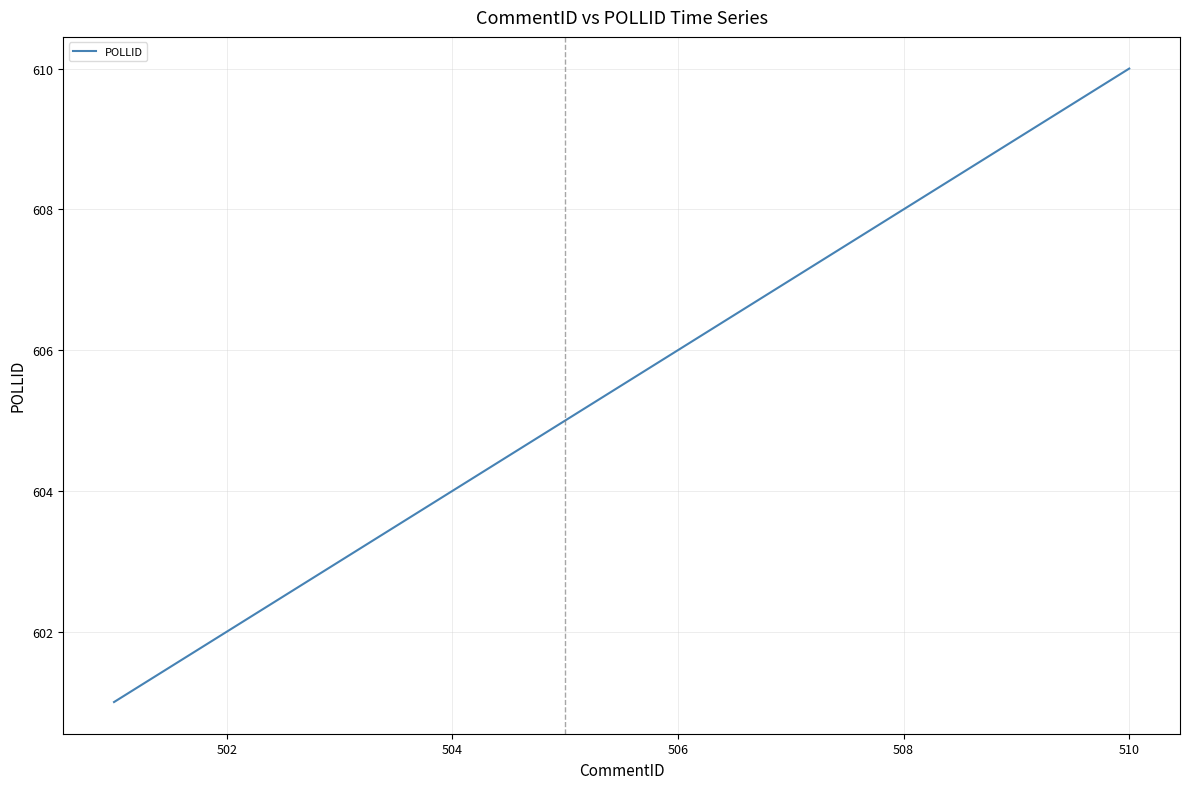

What is the difference between the maximum and minimum values?

9